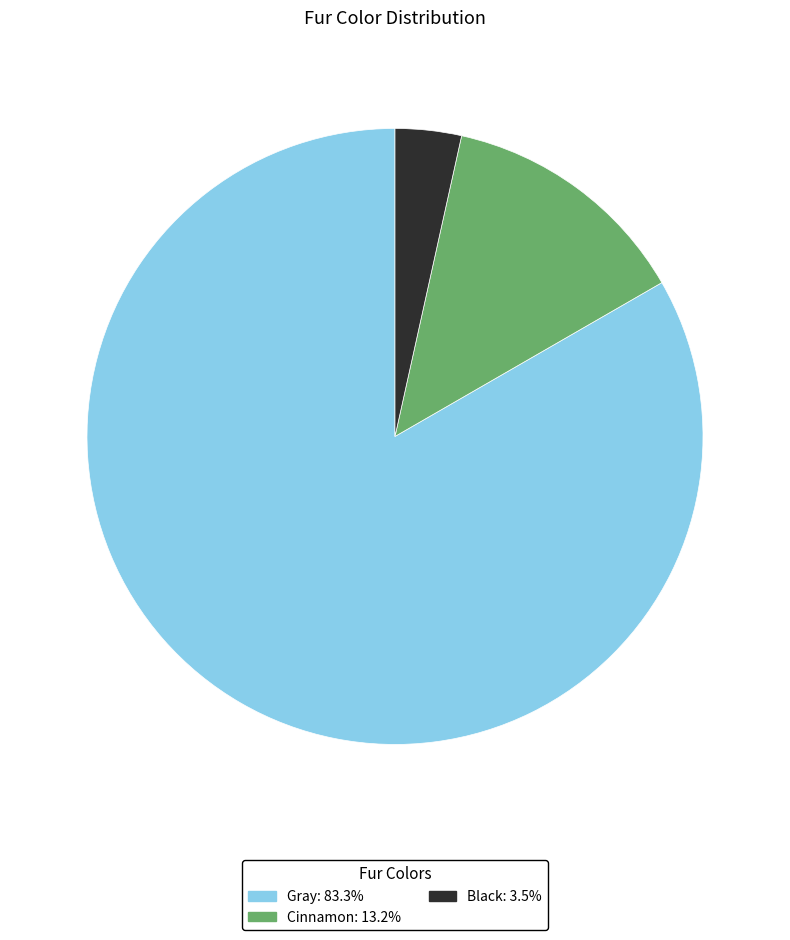

Which slice is the largest?

Gray